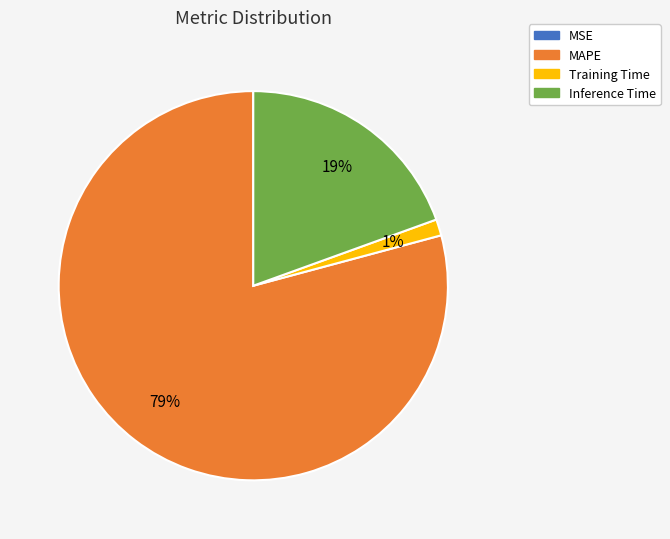

Between Inference Time and MAPE, which is larger?

MAPE